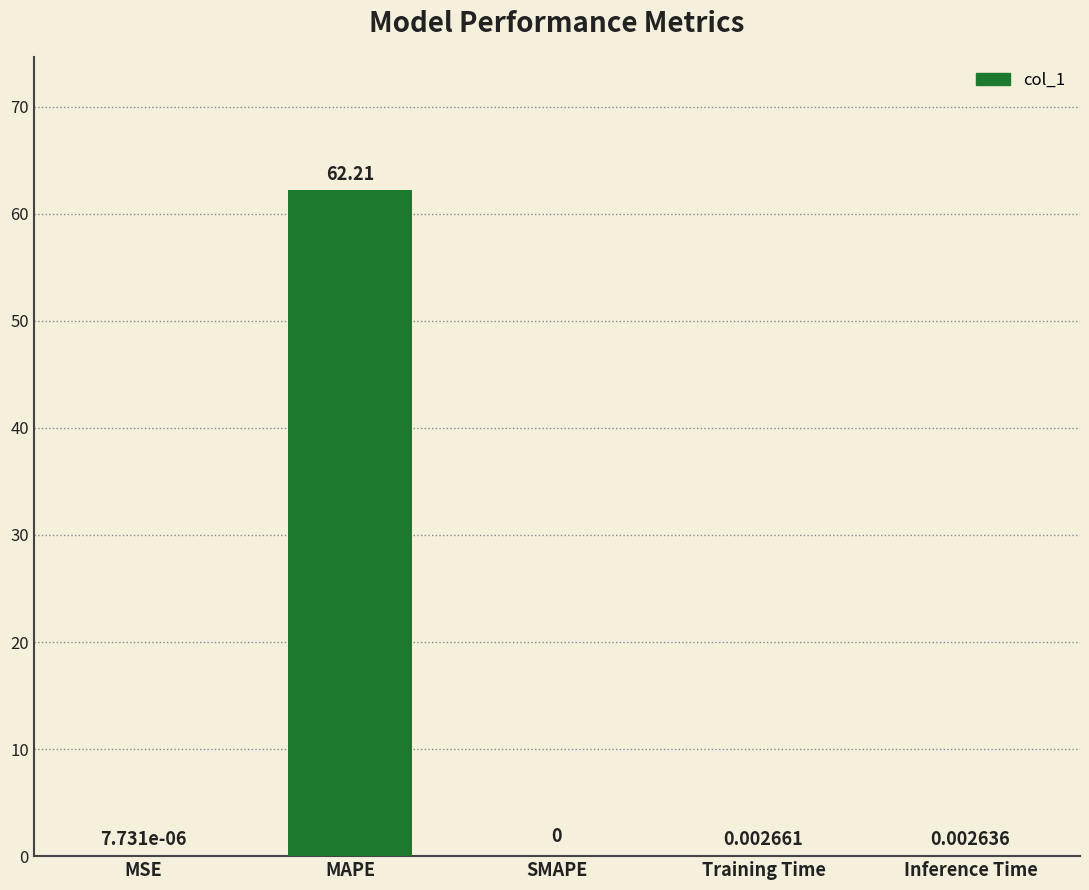

Where is the data nearest to the value 31?

Training Time